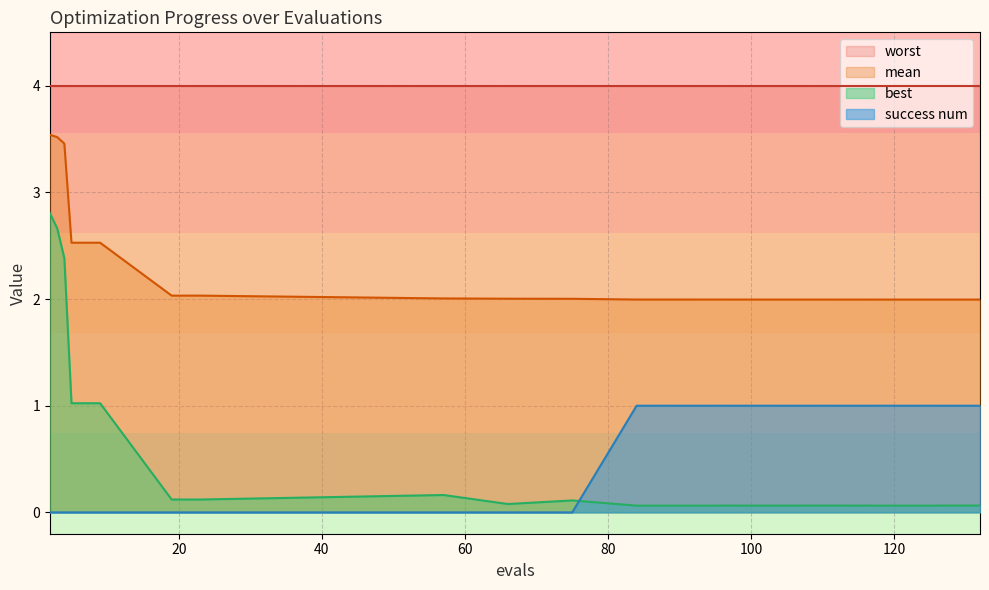

How many values in the success num series exceed 0?

5